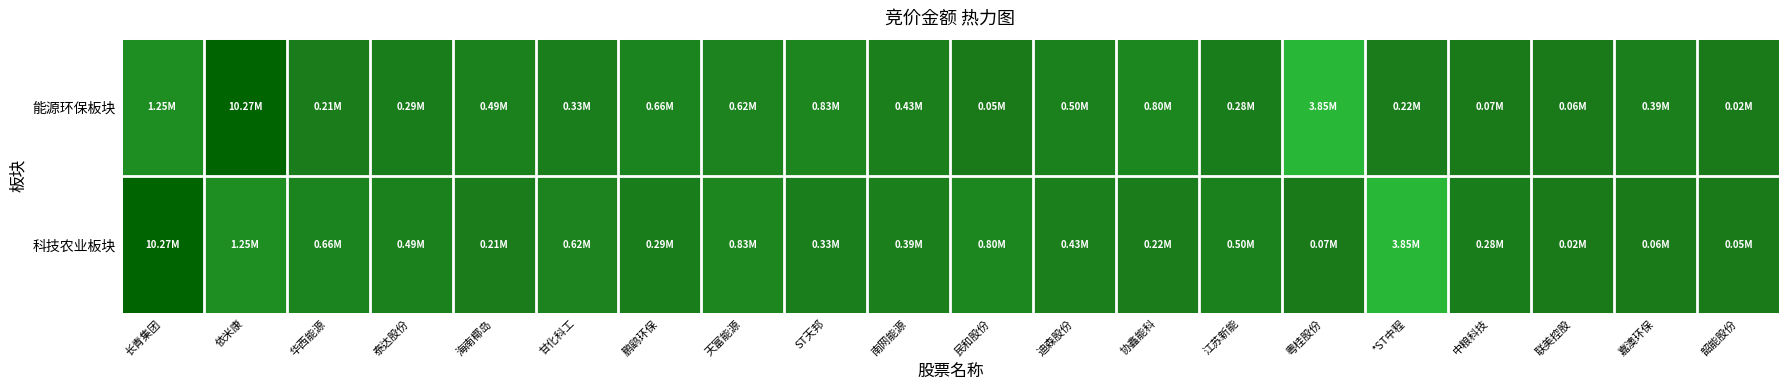

Reading right to left, list all the values displayed in this chart.

能源环保板块: 韶能股份=0.0	嘉澳环保=0.4	联美控股=0.1	中粮科技=0.1	*ST中程=0.2	粤桂股份=3.8	江苏新能=0.3	协鑫能科=0.8	迪森股份=0.5	民和股份=0.0	南网能源=0.4	ST天邦=0.8	天富能源=0.6	鹏鹞环保=0.7	甘化科工=0.3	海南椰岛=0.5	泰达股份=0.3	华西能源=0.2	依米康=10.3	长青集团=1.2
科技农业板块: 韶能股份=0.0	嘉澳环保=0.1	联美控股=0.0	中粮科技=0.3	*ST中程=3.8	粤桂股份=0.1	江苏新能=0.5	协鑫能科=0.2	迪森股份=0.4	民和股份=0.8	南网能源=0.4	ST天邦=0.3	天富能源=0.8	鹏鹞环保=0.3	甘化科工=0.6	海南椰岛=0.2	泰达股份=0.5	华西能源=0.7	依米康=1.2	长青集团=10.3